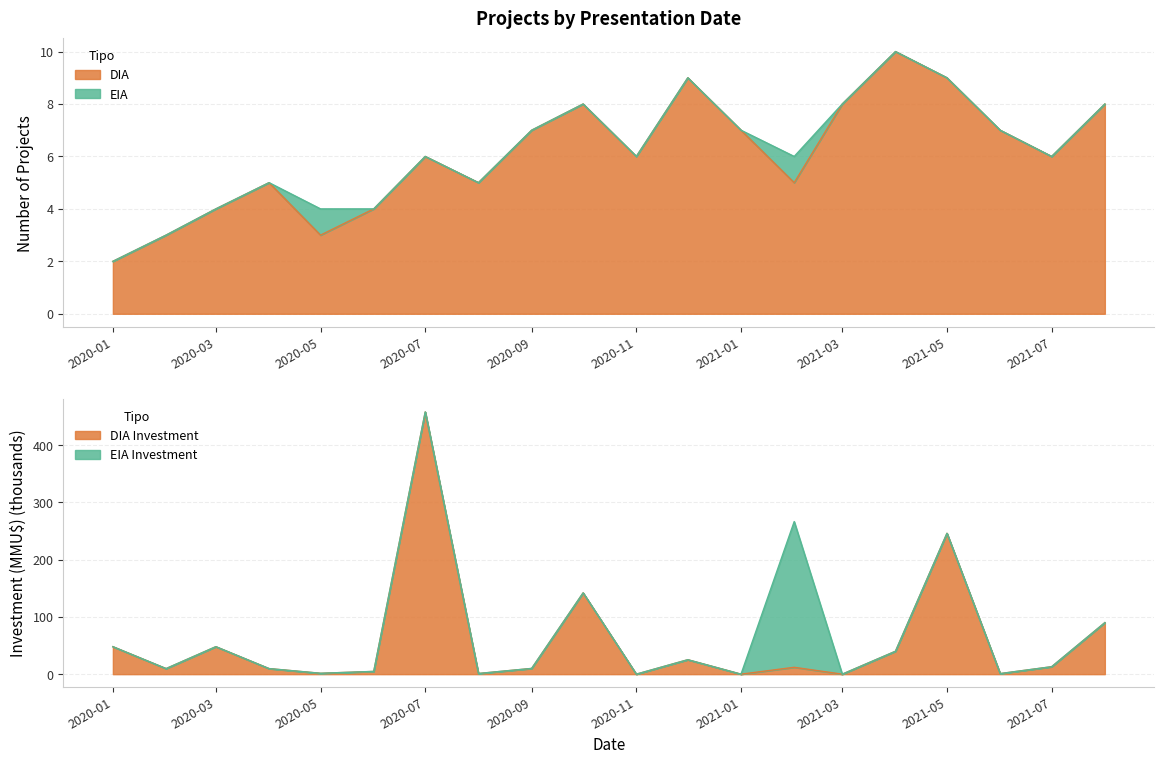

What is the label of the 16th point from the left?

2021-04